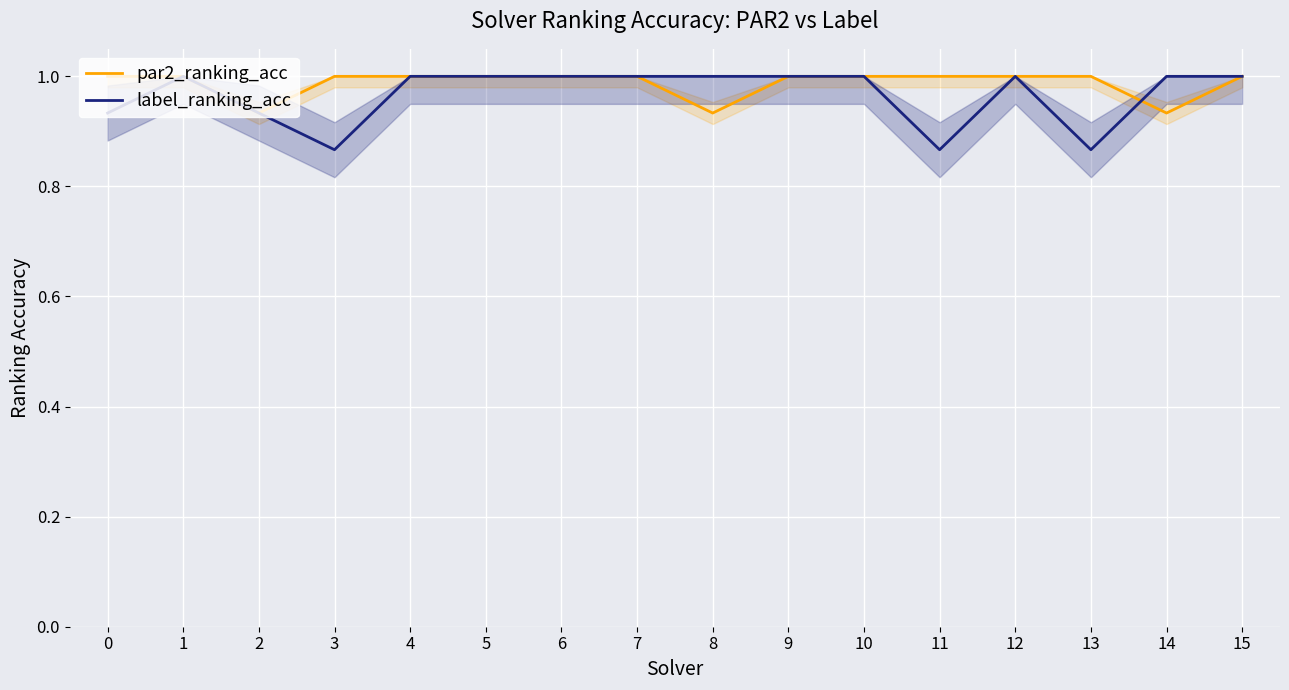

The label_ranking_acc series shows 0.4 at 15. True or false?

False